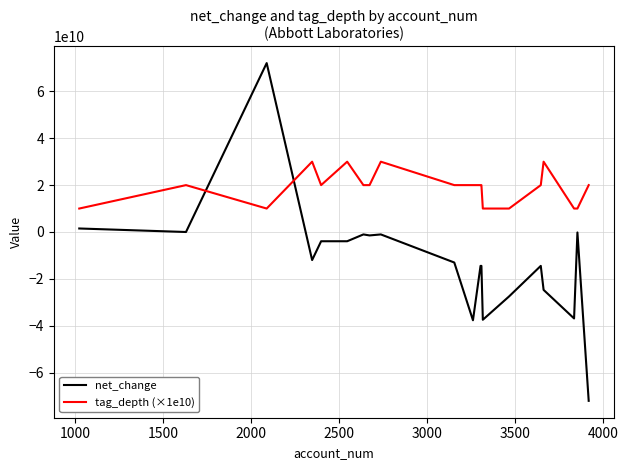

Which series has the largest total across all categories?

tag_depth (×1e10)